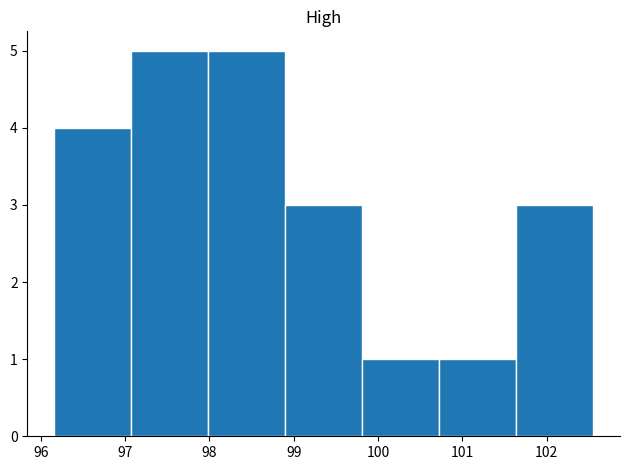

What is the height of the bar covering 100.7 to 101.6 on the x-axis? Neither the bar edges nor the heights are printed on the chart, so give them approximately, as read against the axes.

1